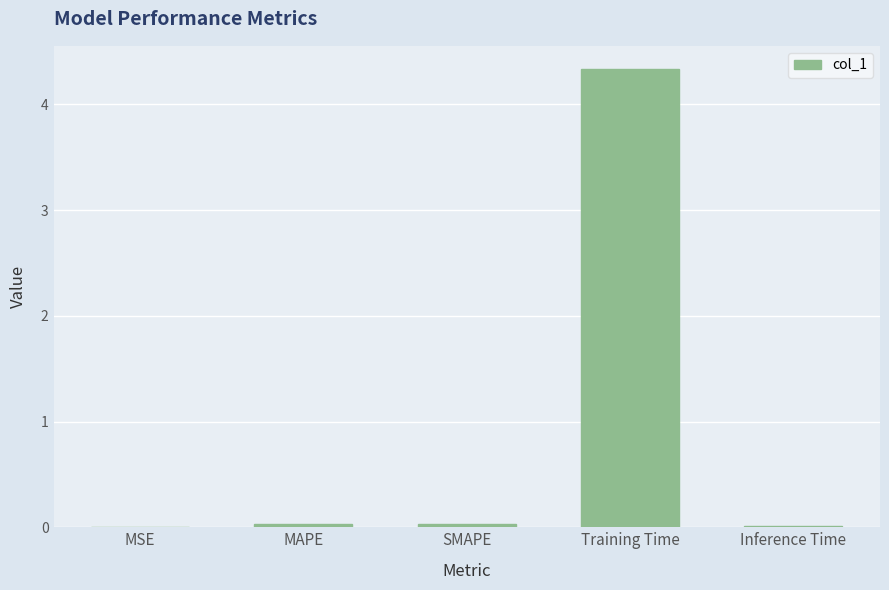

Which category has the highest value across all series?

Training Time